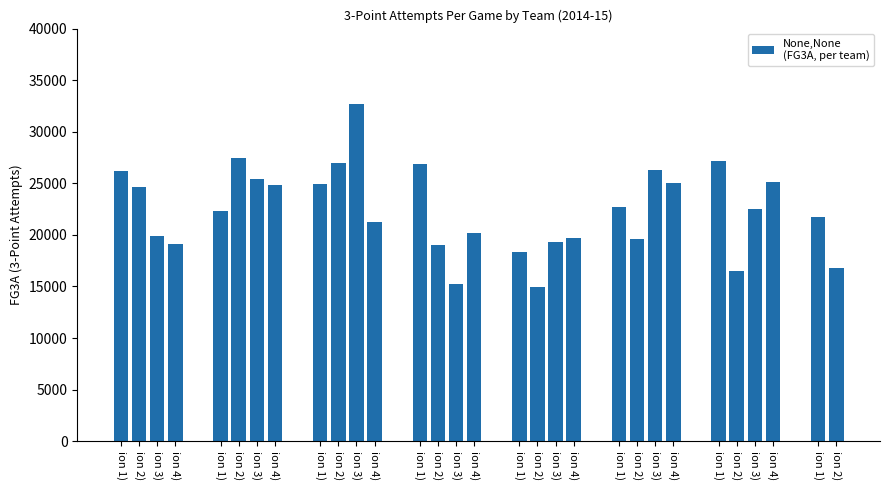

What is the label of the 9th bar from the left?

ion 1)